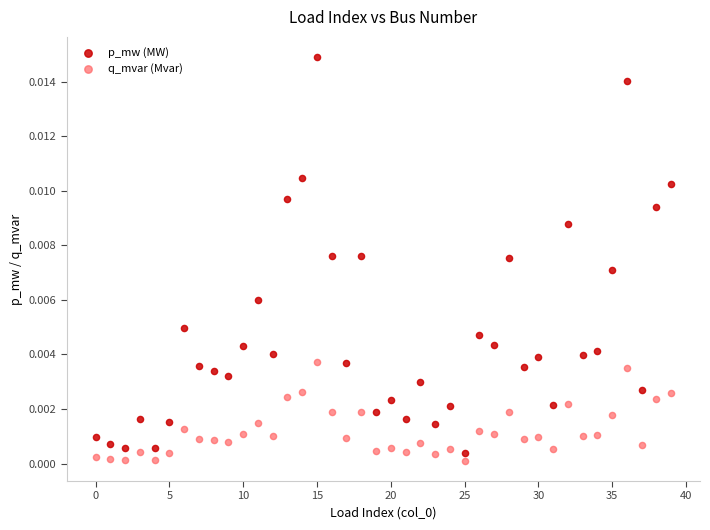

What are all the series names shown in the legend?

p_mw (MW), q_mvar (Mvar)